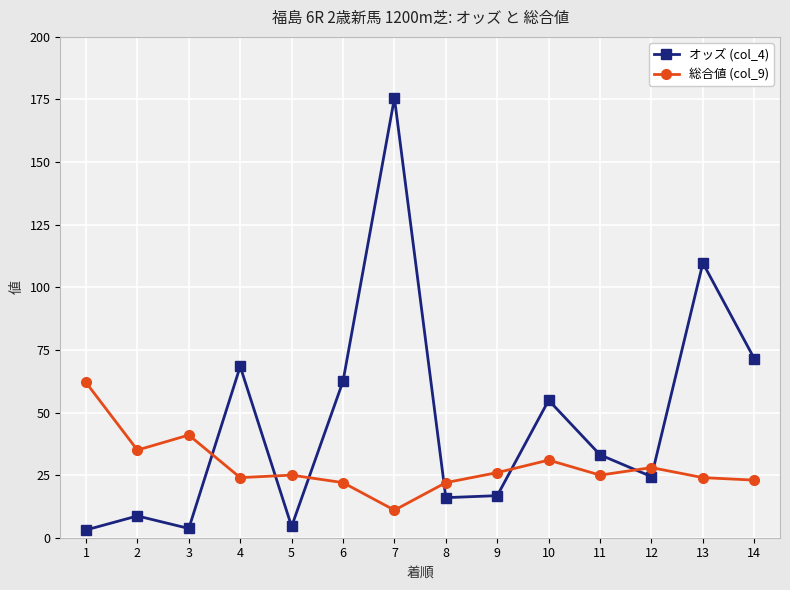

What is the difference between the highest and lowest values at 11?

8.1